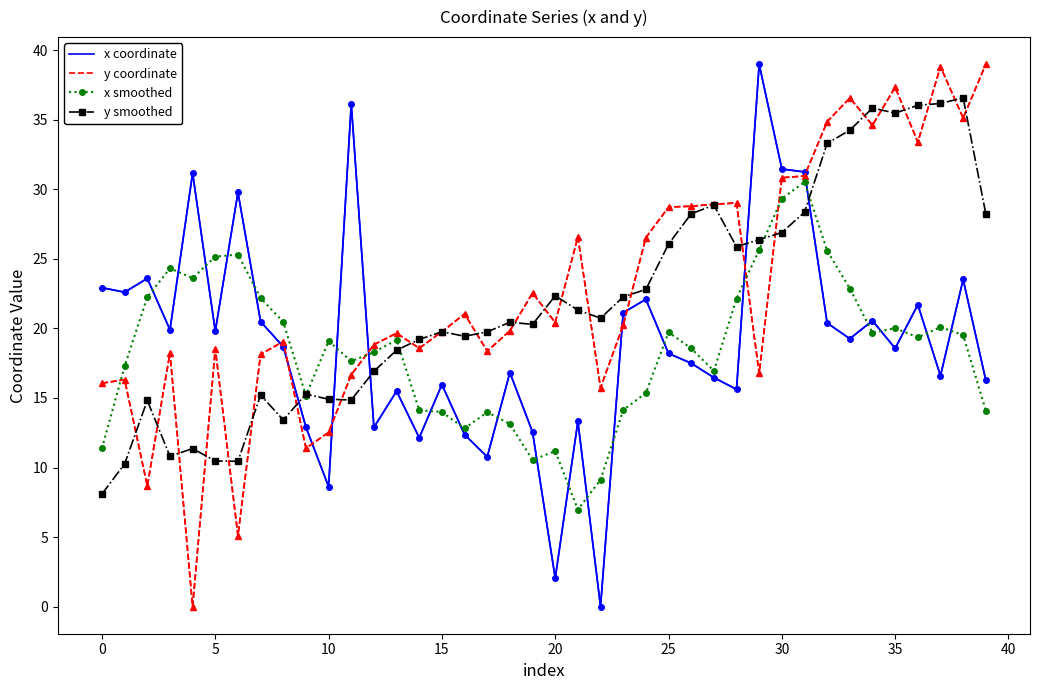

What is the maximum value shown in the chart?

39.0